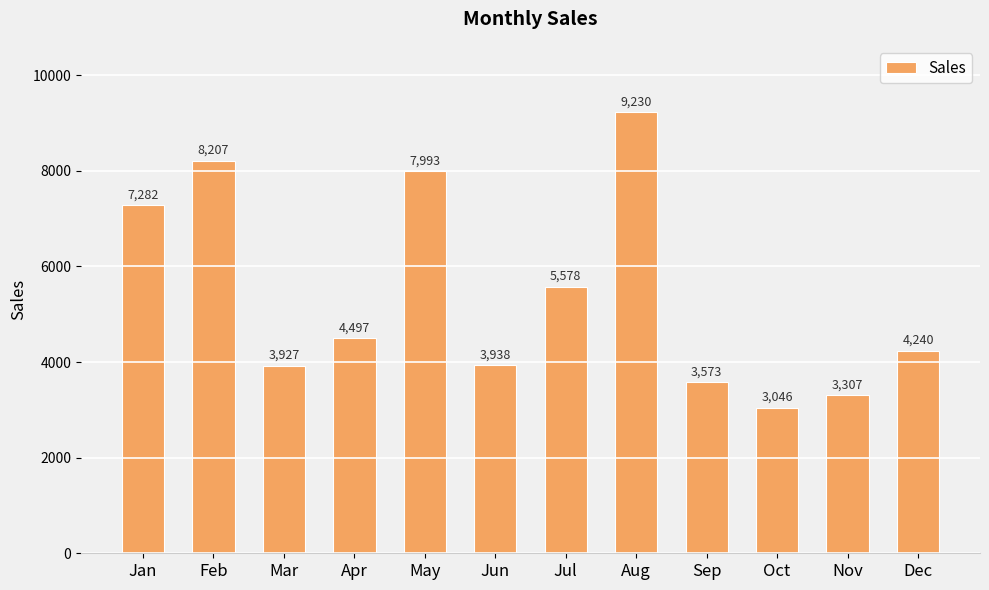

How many values are below 4497?

6